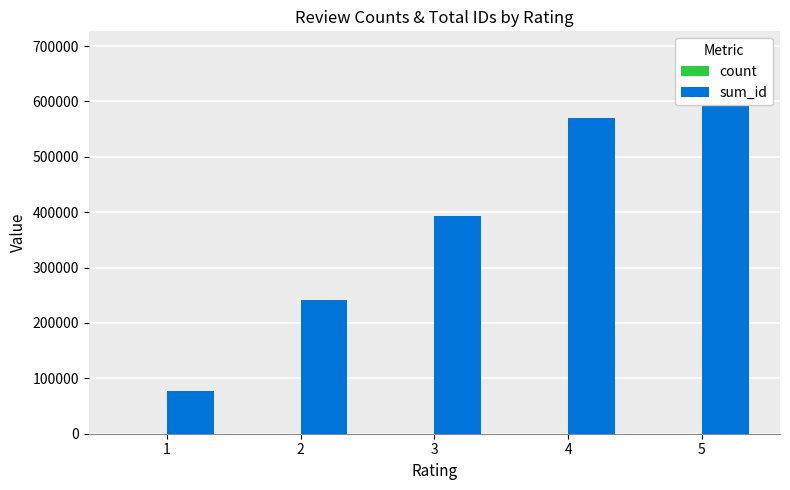

Reading right to left, what are all the values shown in this chart?

count: 5=4	4=4	3=4	2=4	1=4
sum_id: 5=692073	4=569275	3=392853	2=241632	1=76615